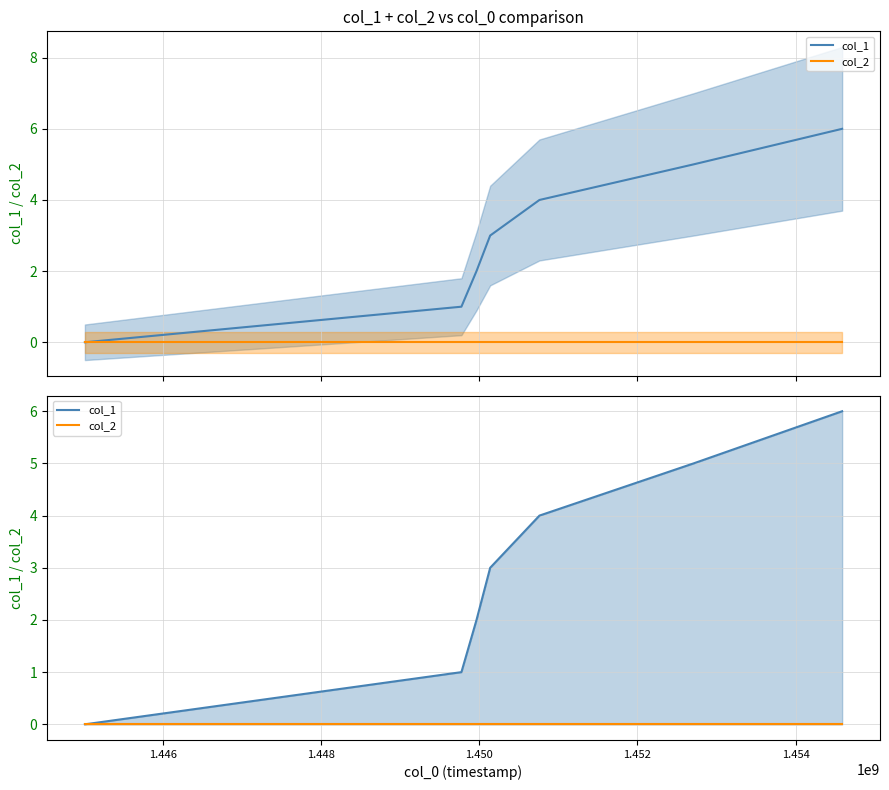

True or false: col_2 and col_1 cross at least once.

False